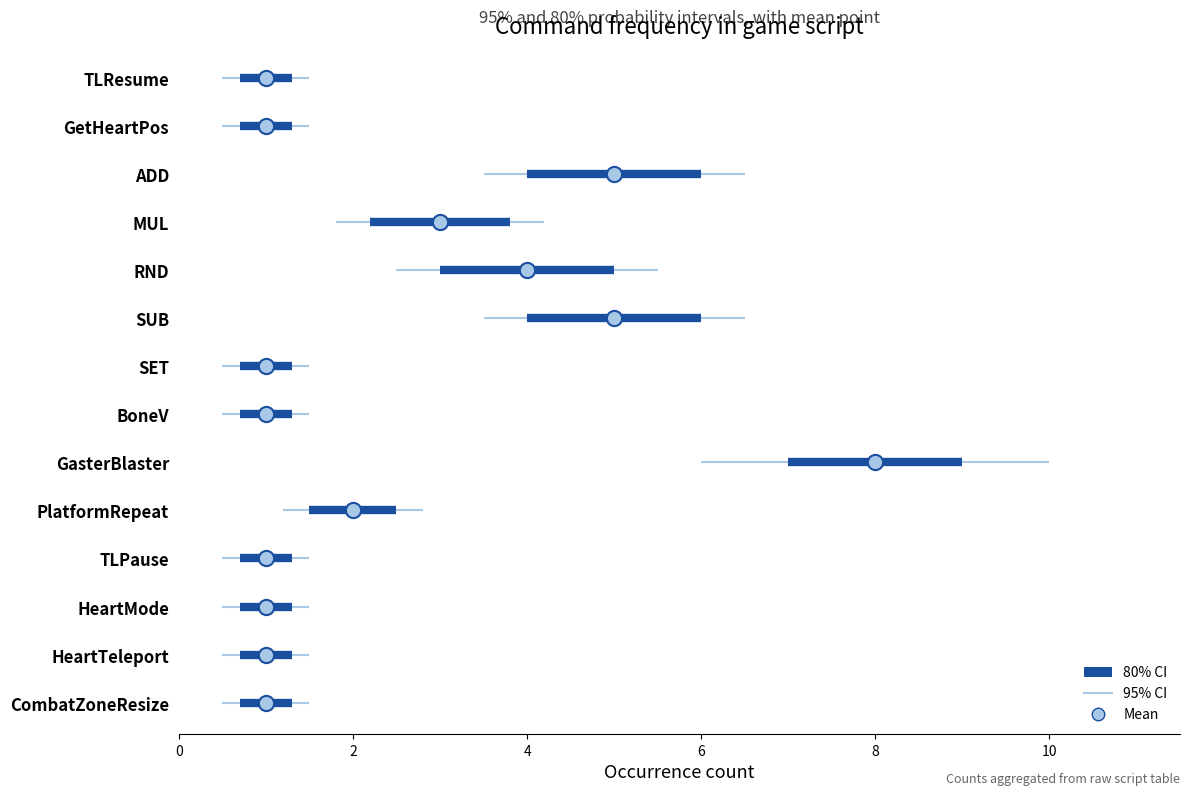

What is the change in value from CombatZoneResize to MUL?

+2